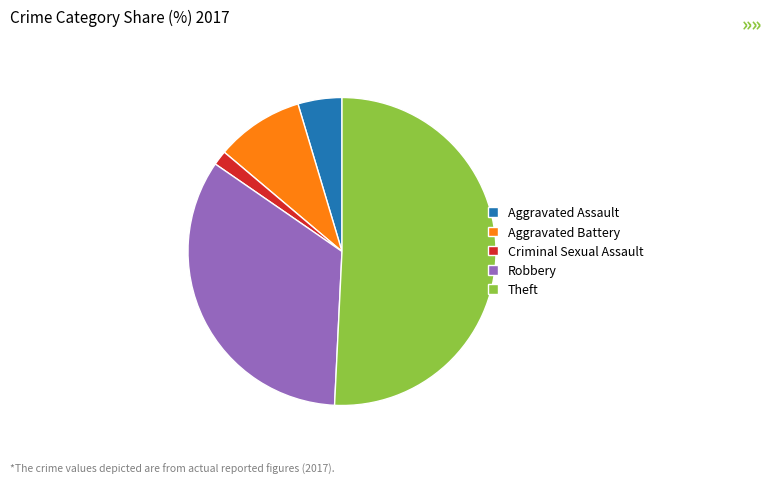

How many slices are in this pie chart?

5